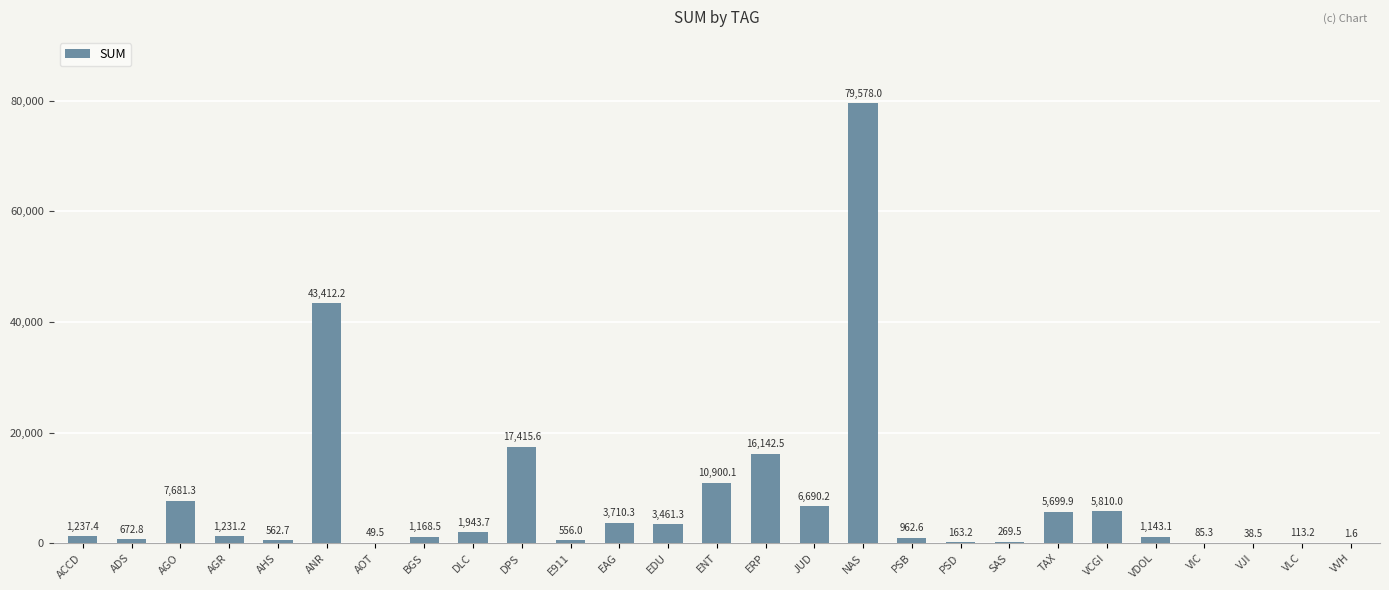

Reading left to right, extract all data points from this chart.

1237.4	672.8	7681.3	1231.2	562.7	43412.2	49.5	1168.5	1943.7	17415.6	556.0	3710.3	3461.3	10900.1	16142.5	6690.2	79578.0	962.6	163.2	269.5	5699.9	5810.0	1143.1	85.3	38.5	113.2	1.6